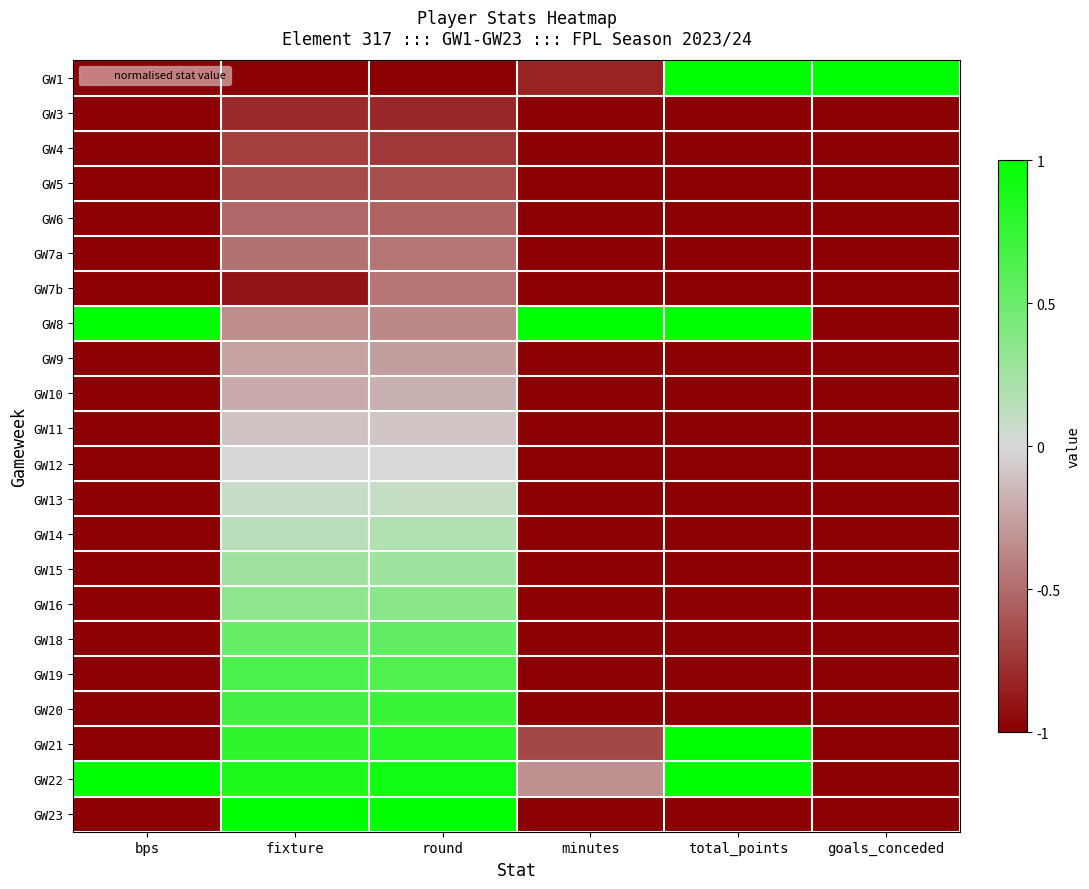

What is the difference between the highest and lowest values at round?

2.0